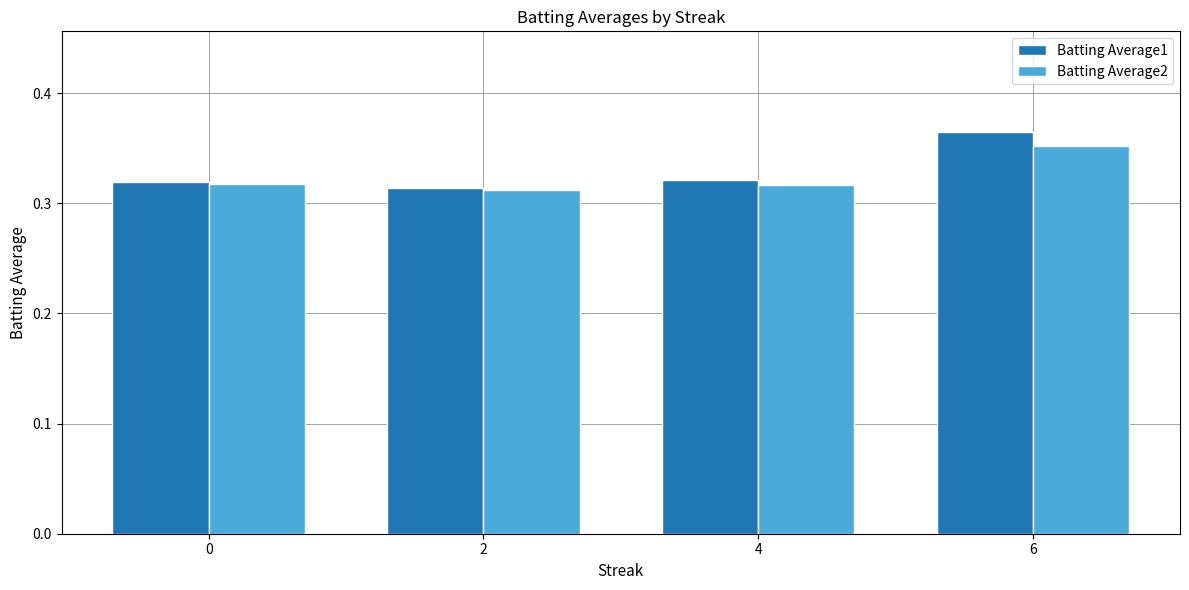

Count the Batting Average2 values in the range 0 to 1.

4